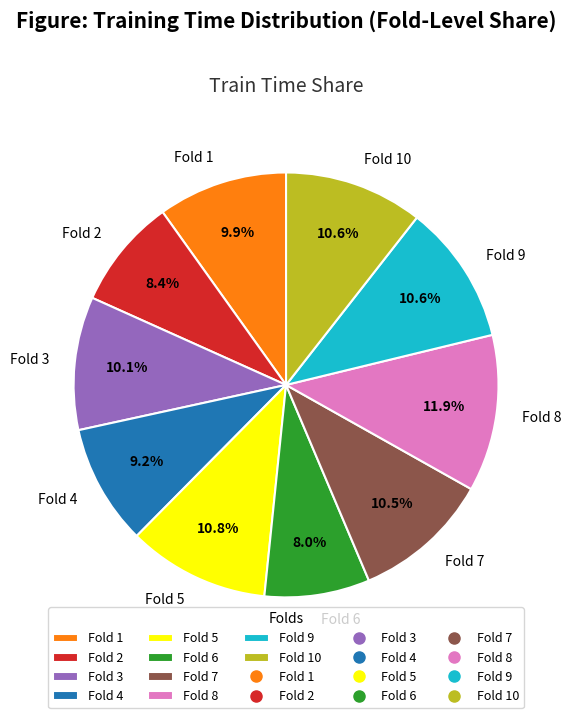

Is Fold 3 the majority of the pie?

No